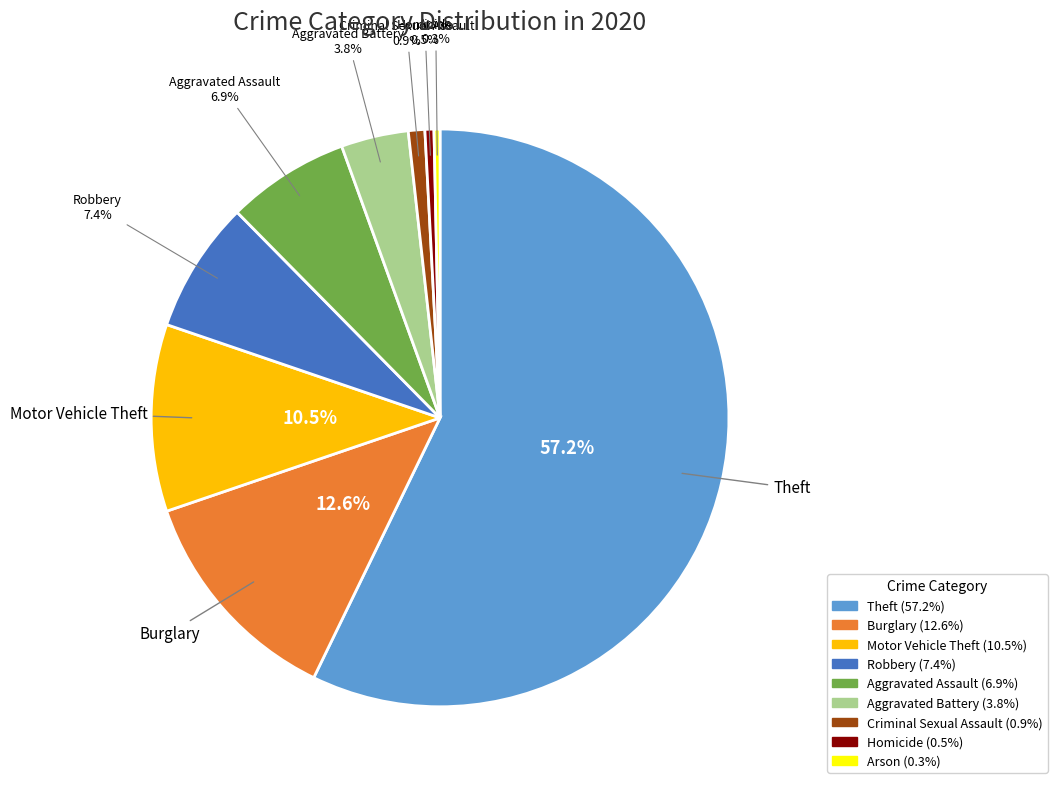

Is there any slice that represents more than half of the pie?

Yes